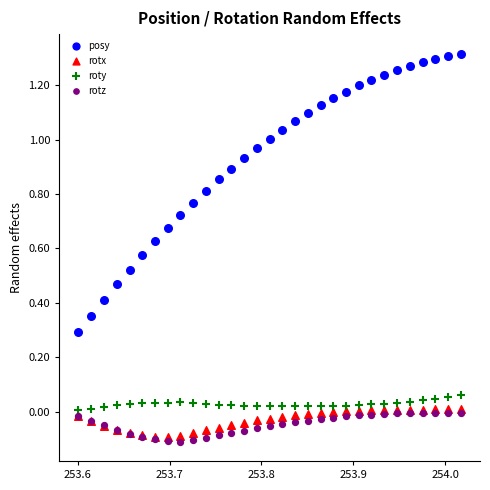

What are all the series names shown in the legend?

posy, rotx, roty, rotz